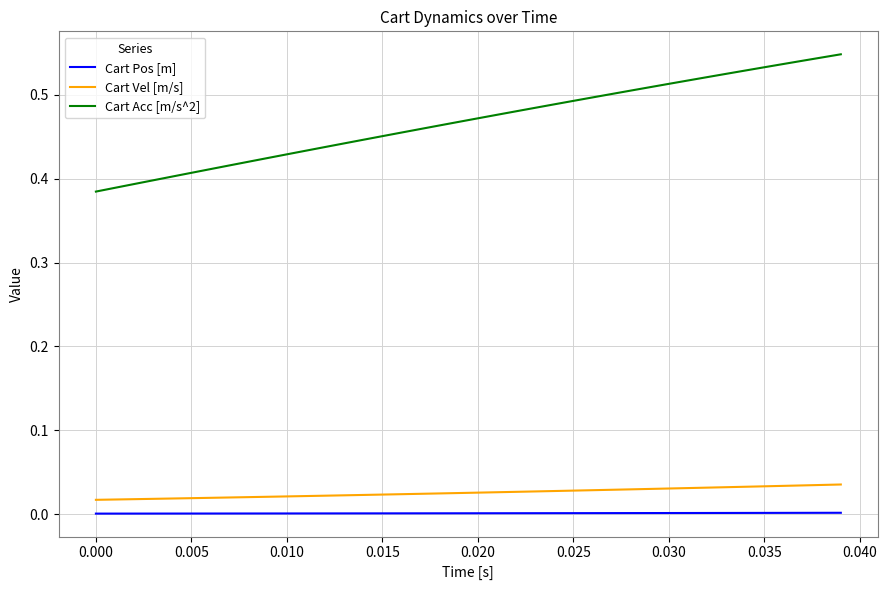

At how many categories does at least one series exceed 0?

40